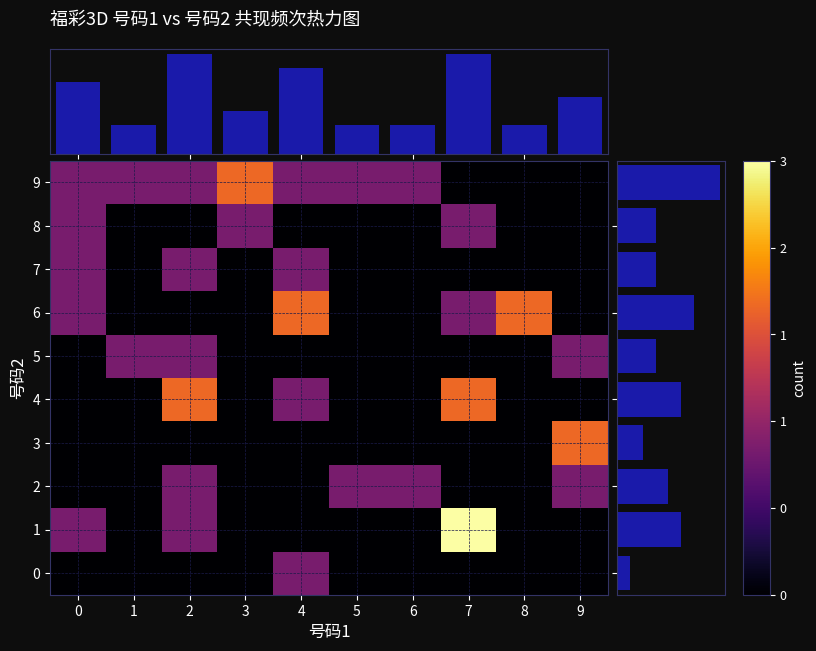

What is the total value across all series at 2?

18